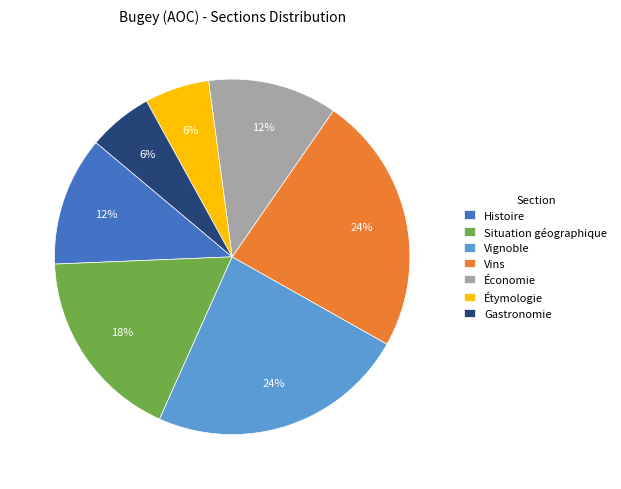

How many segments does this pie chart have?

7